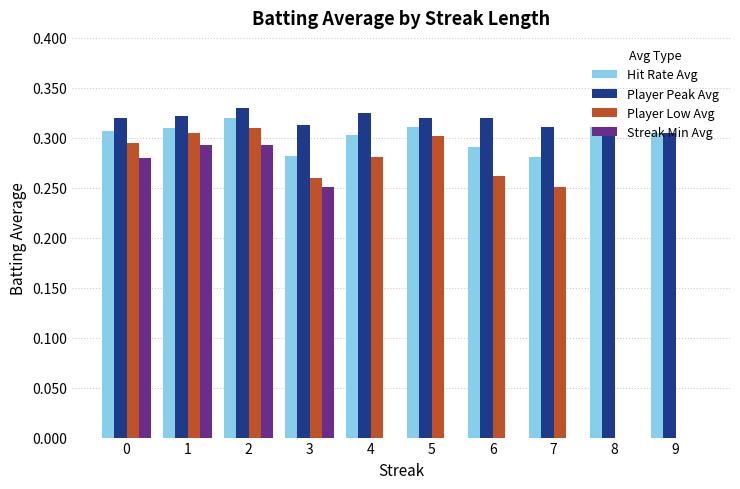

Between 3 and 4, which series saw the biggest shift?

Streak Min Avg